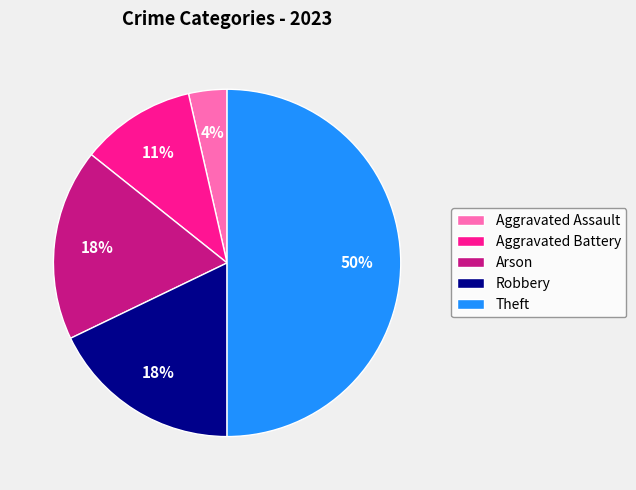

Between Aggravated Assault and Arson, which is larger?

Arson